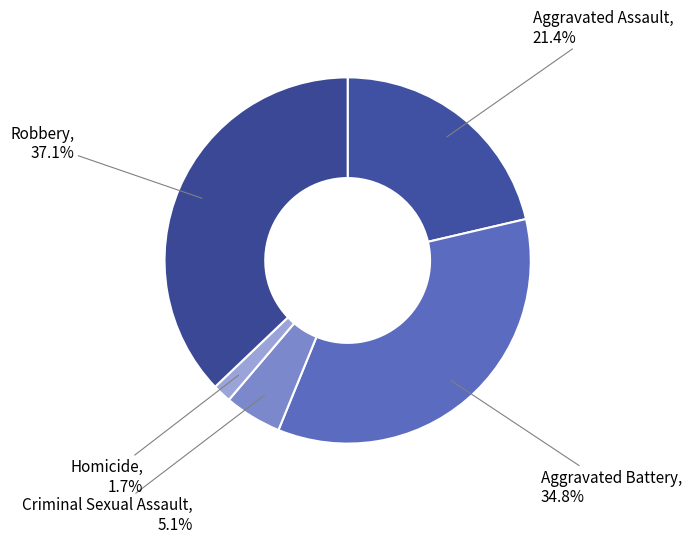

Combined, what portion of the pie is Aggravated Battery and Criminal Sexual Assault?

39.9%